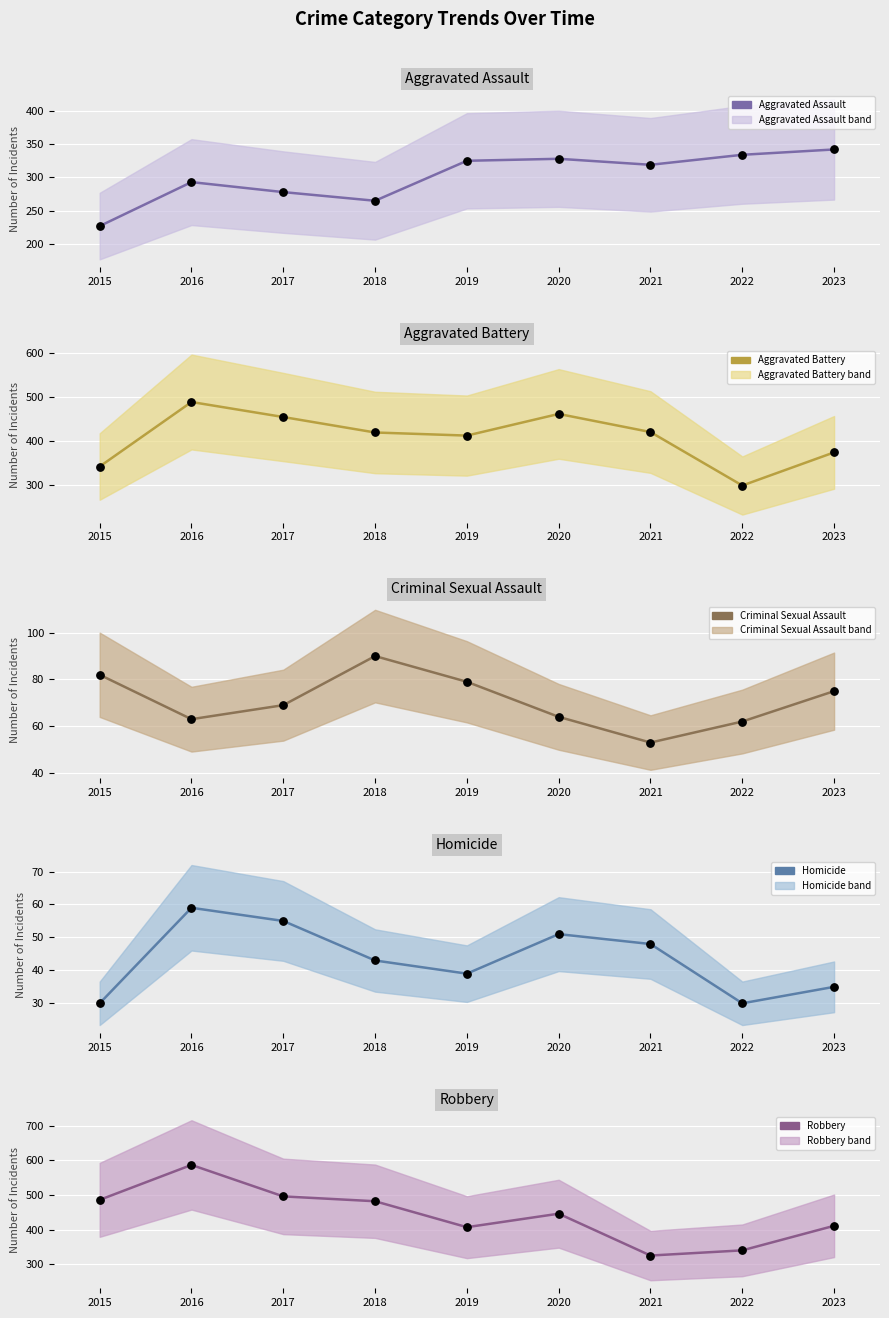

What is the total value across all series at 2016?

1490